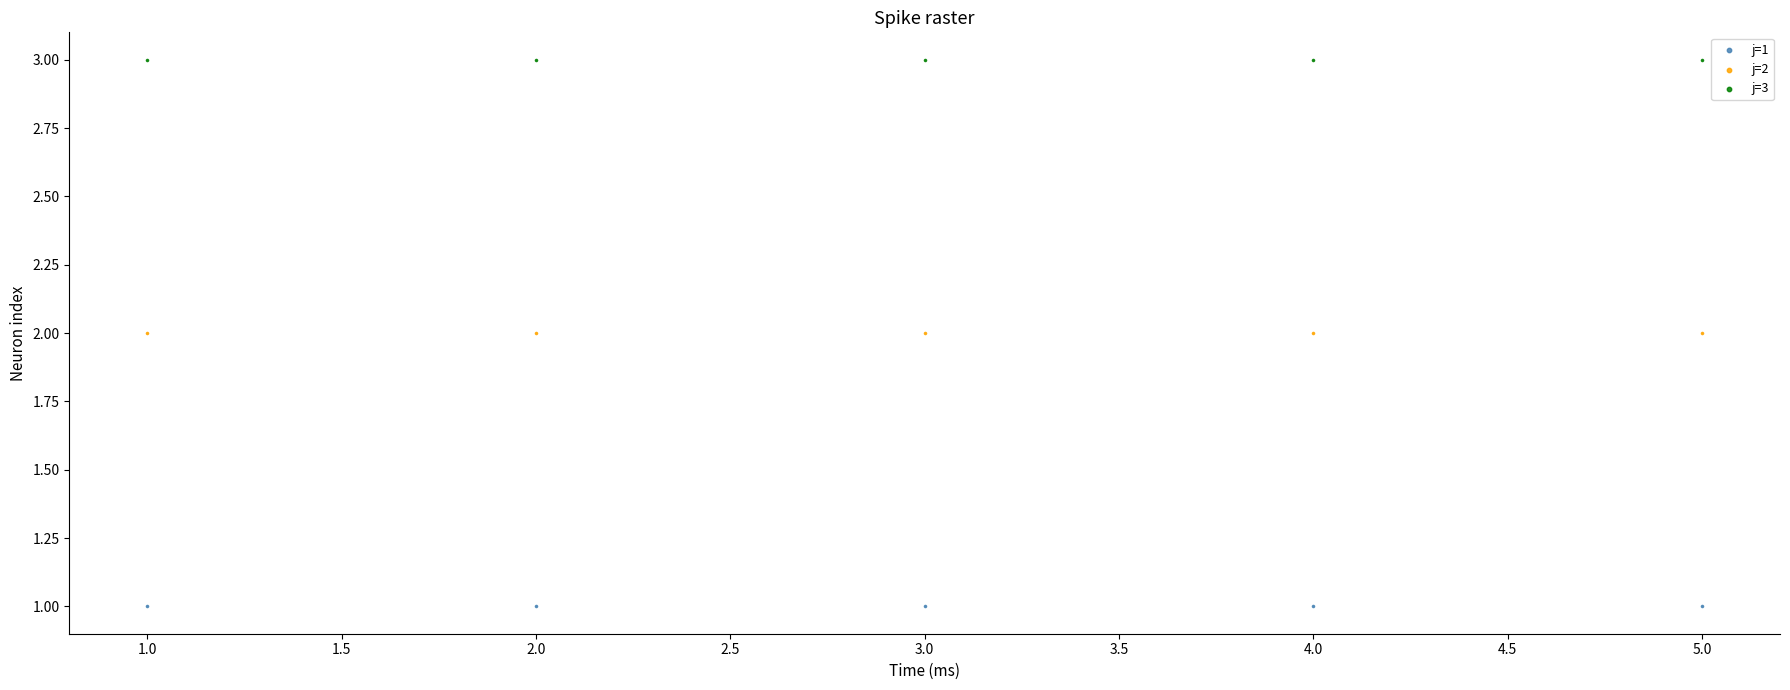

What are all the series names shown in the legend?

j=1, j=2, j=3